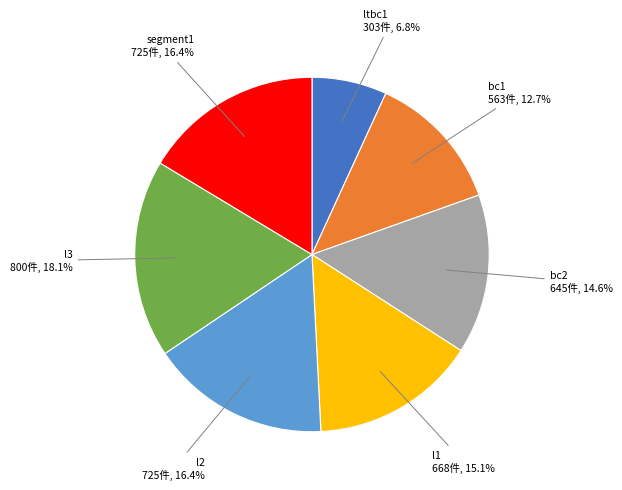

Does any single category account for the majority?

No